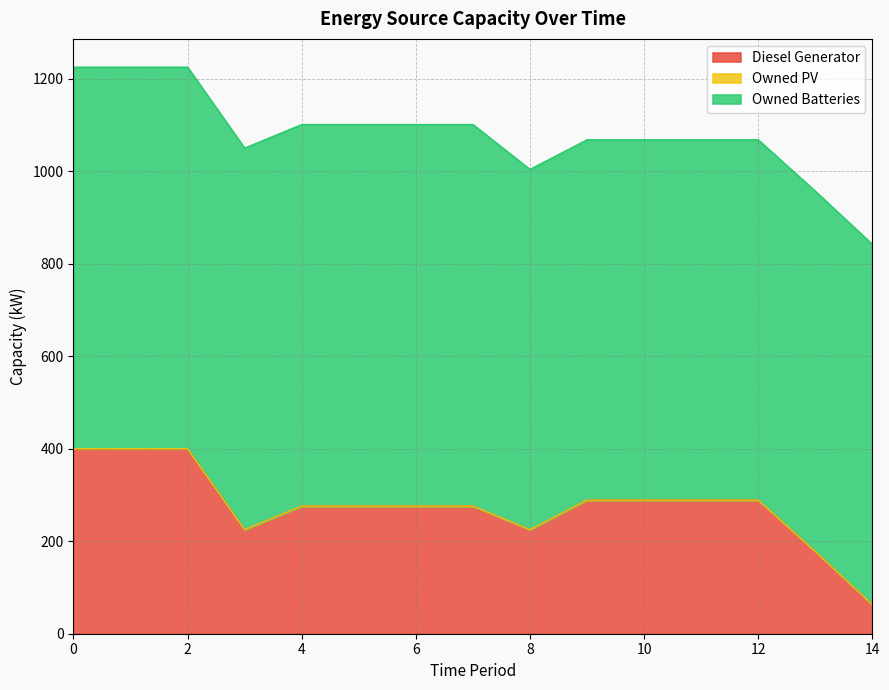

True or false: Owned Batteries has more than 2 interior local peaks.

False